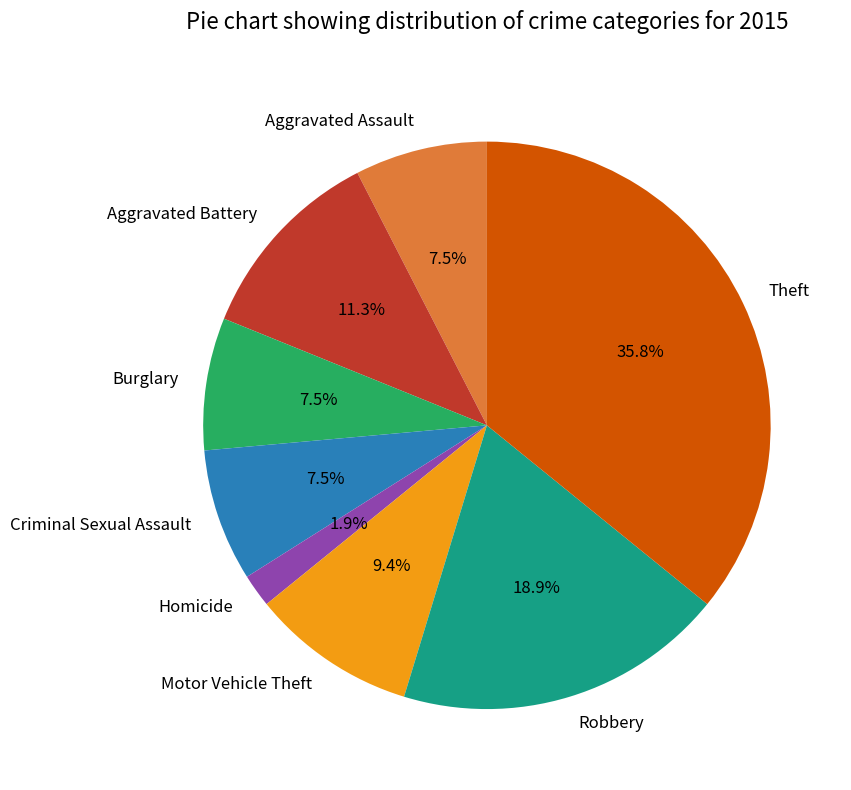

Which slice is the largest?

Theft